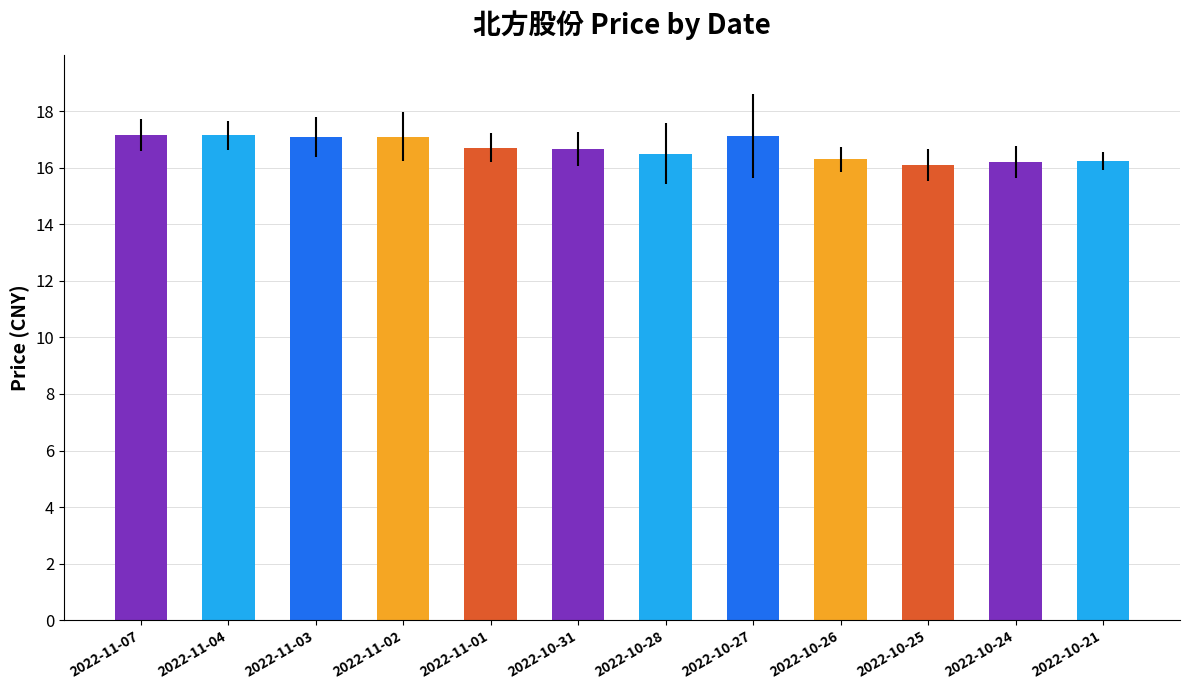

Does the chart contain any negative values?

No